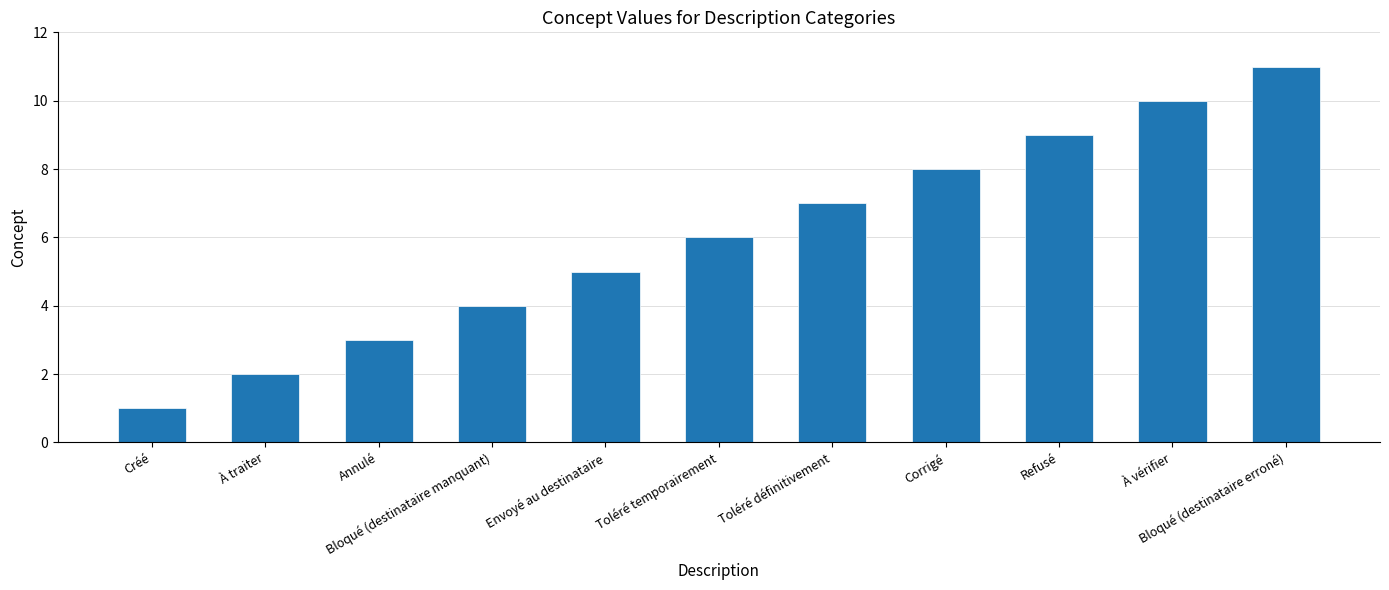

What is the label of the 11th bar from the left?

Bloqué (destinataire erroné)